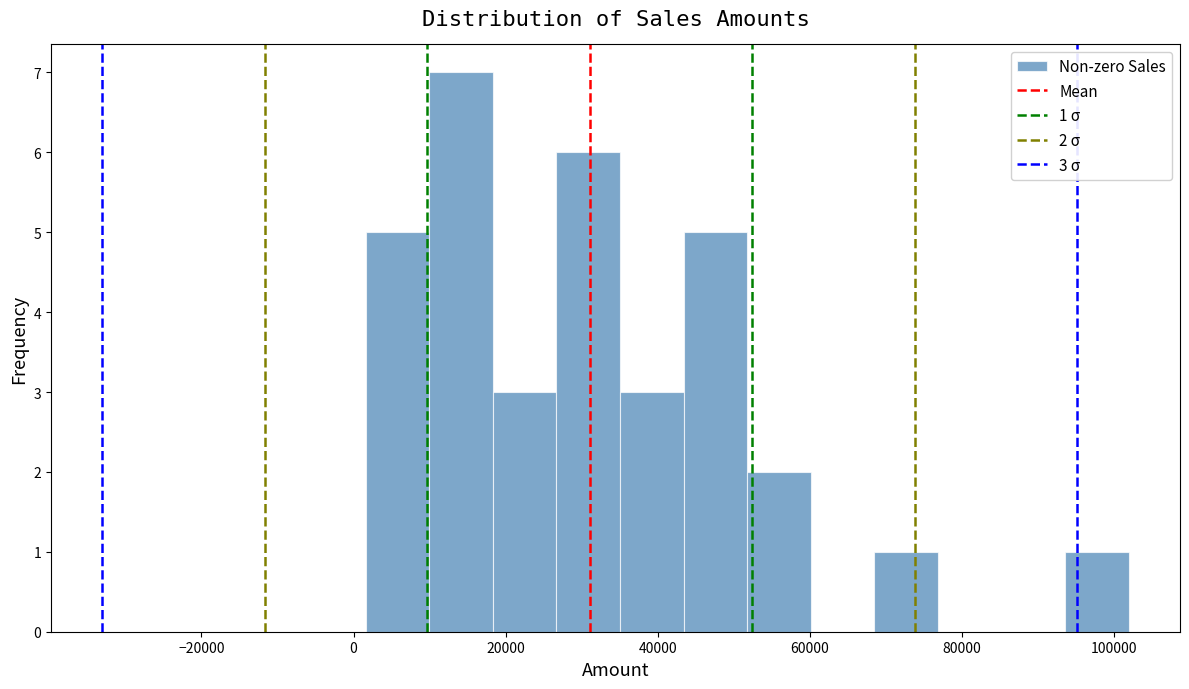

Which range on the x-axis has the tallest bar?

10000 to 18000